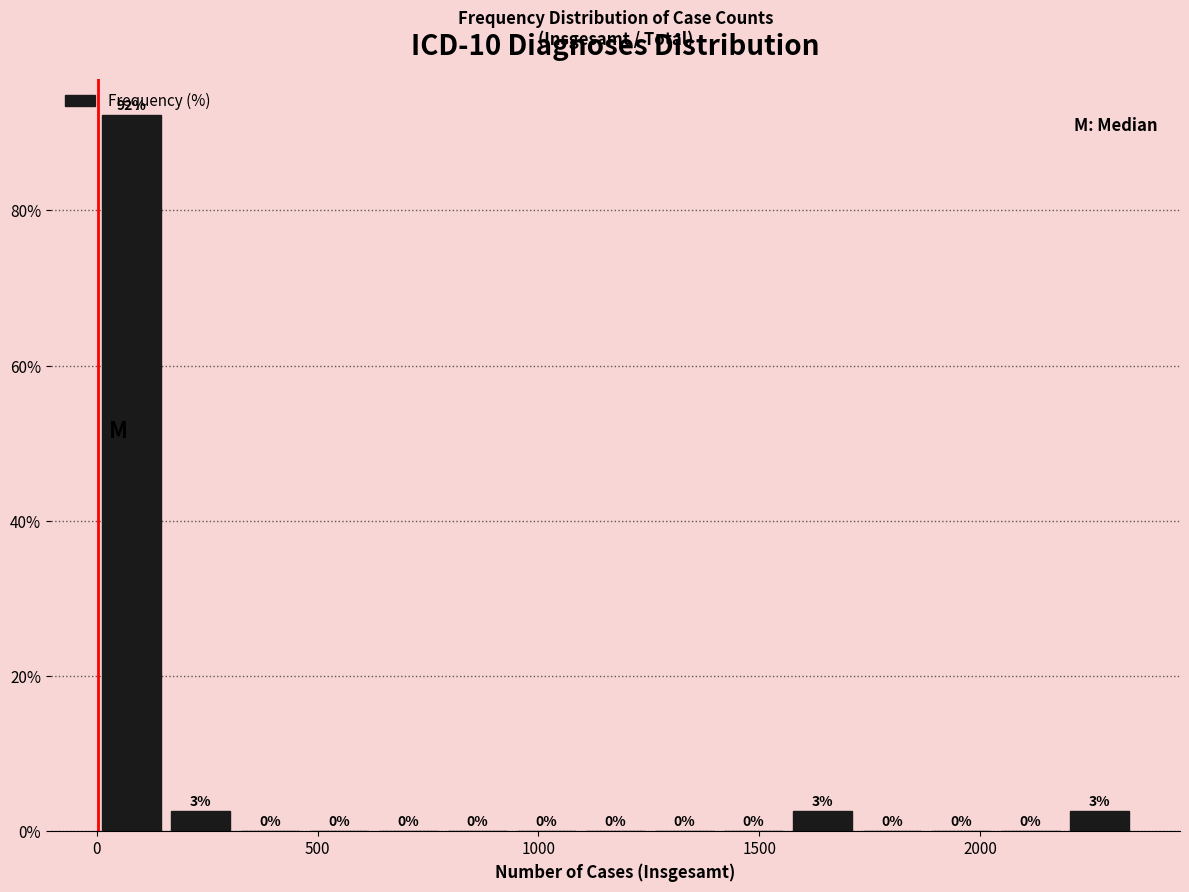

Read against the x-axis, roughly where is the centre of the tallest bar?

100